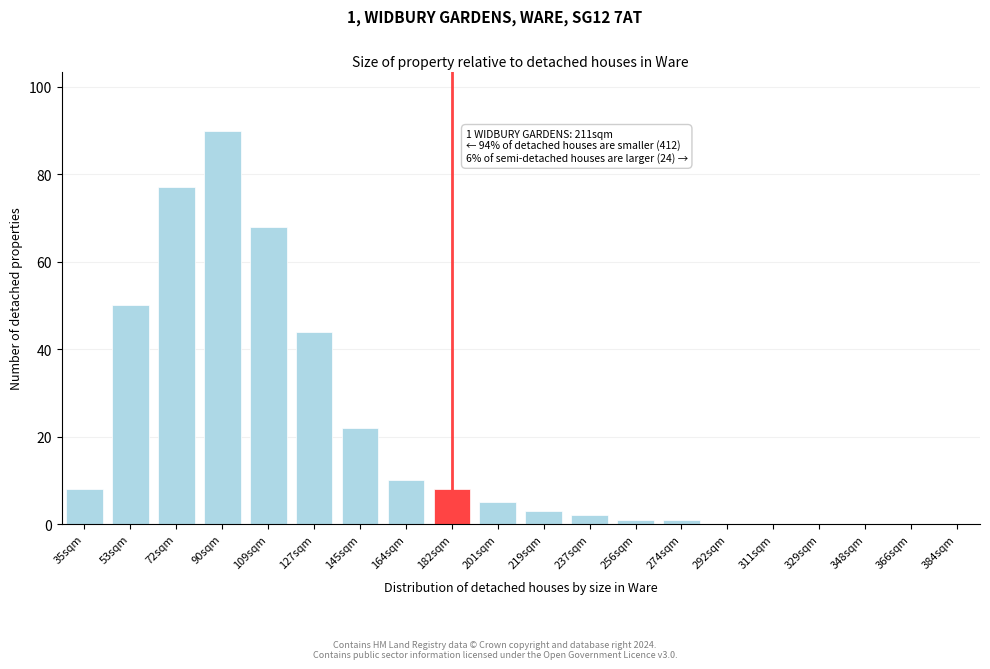

Reading right to left, what are all the values shown in this chart?

384sqm=0	366sqm=0	348sqm=0	329sqm=0	311sqm=0	292sqm=0	274sqm=1	256sqm=1	237sqm=2	219sqm=3	201sqm=5	182sqm=8	164sqm=10	145sqm=22	127sqm=44	109sqm=68	90sqm=90	72sqm=77	53sqm=50	35sqm=8